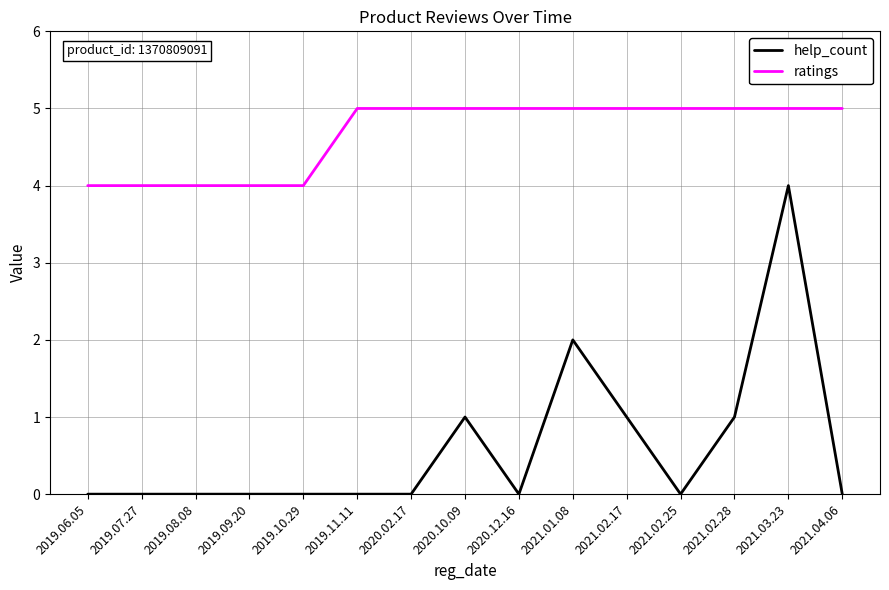

Rank the series at 2020.02.17 from lowest to highest value.

help_count, ratings